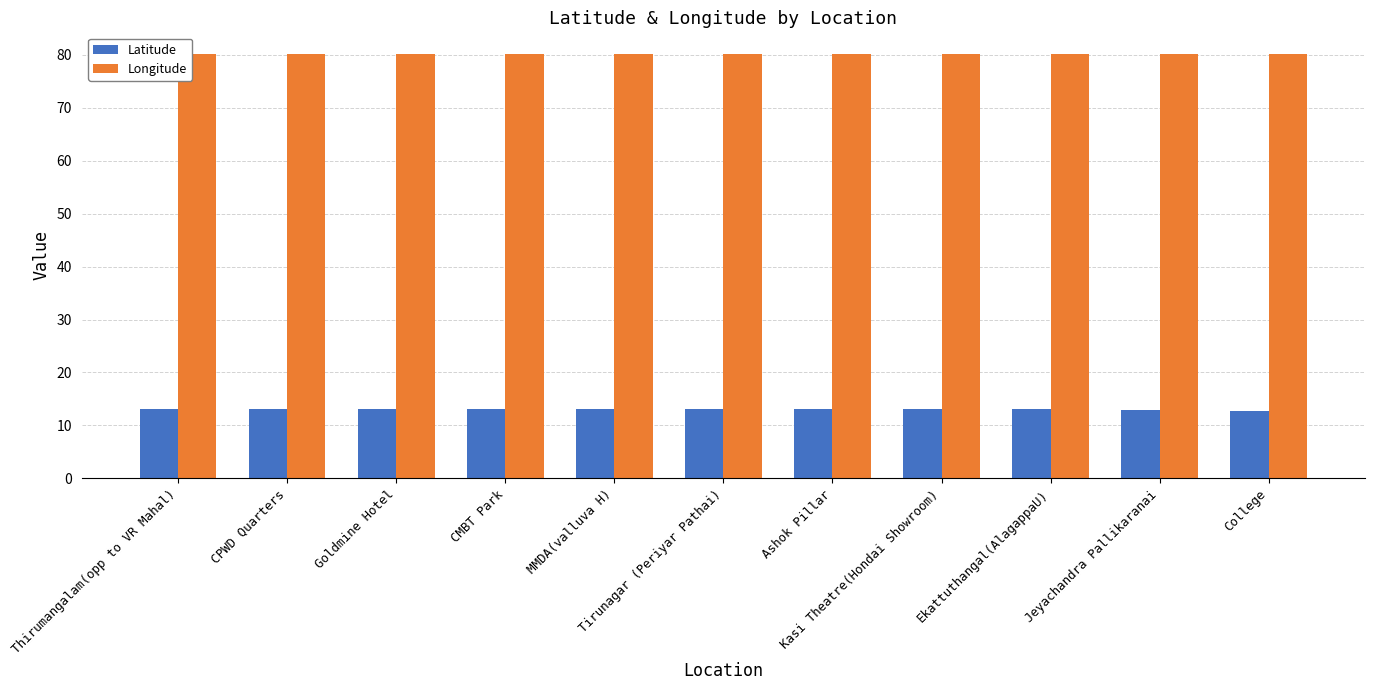

What is the spread (max minus min) of values at Ekattuthangal(AlagappaU)?

67.2